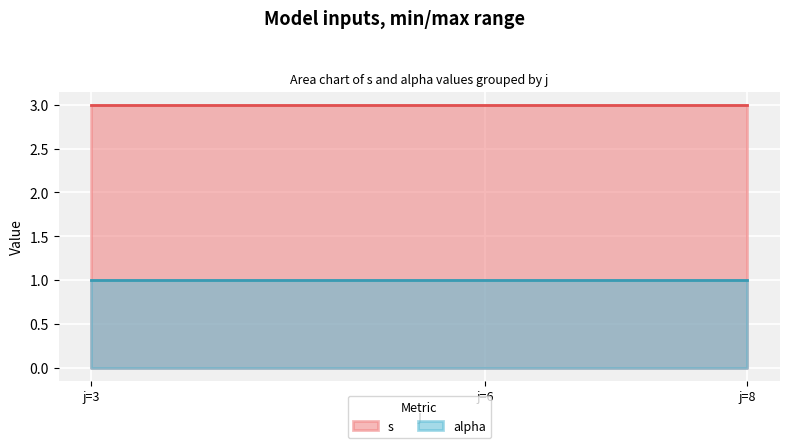

How many lines are shown in the chart?

2